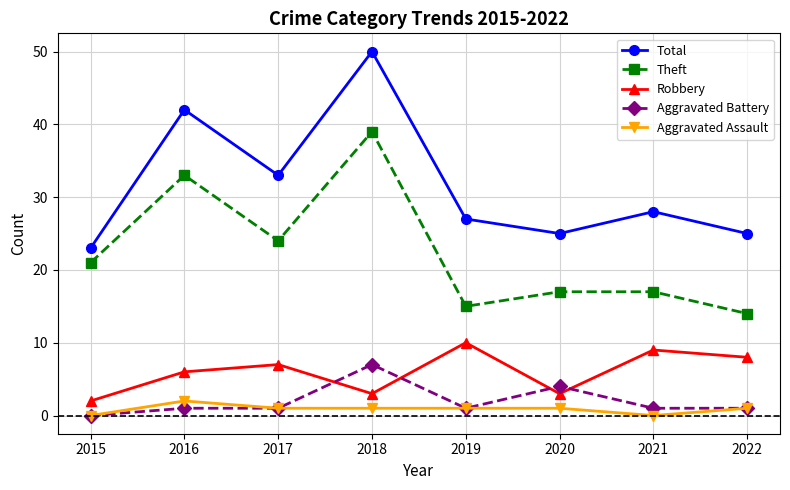

What is the spread (max minus min) of values at 2022?

24